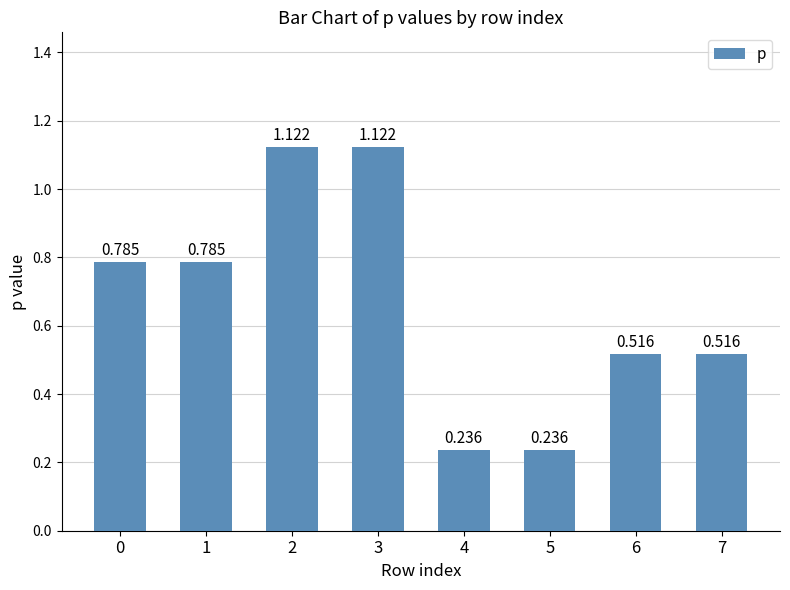

How many values are between 0 and 1?

6